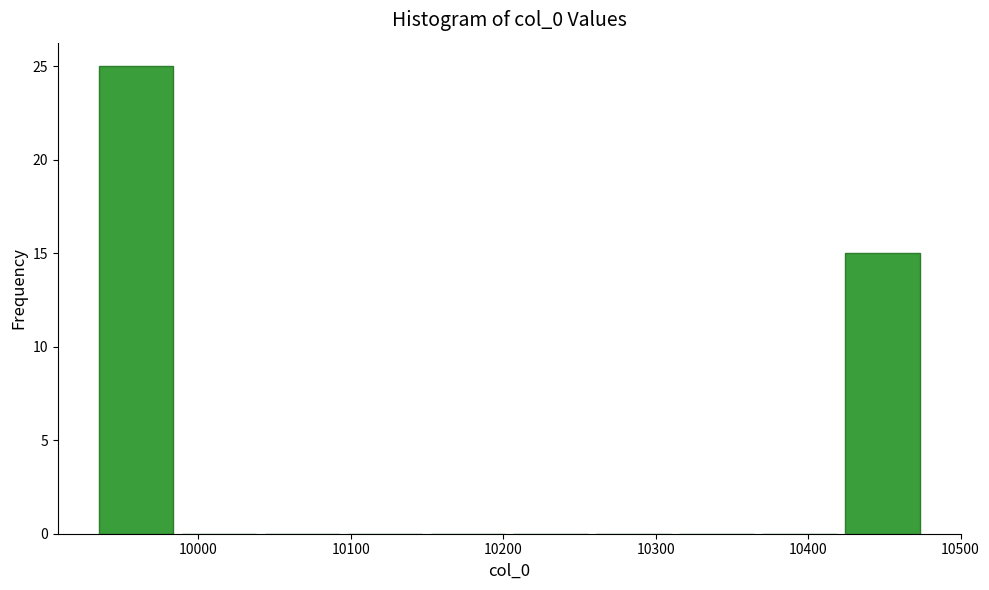

What is the height of the bar covering 10420 to 10480 on the x-axis? Neither the bar edges nor the heights are printed on the chart, so give them approximately, as read against the axes.

15